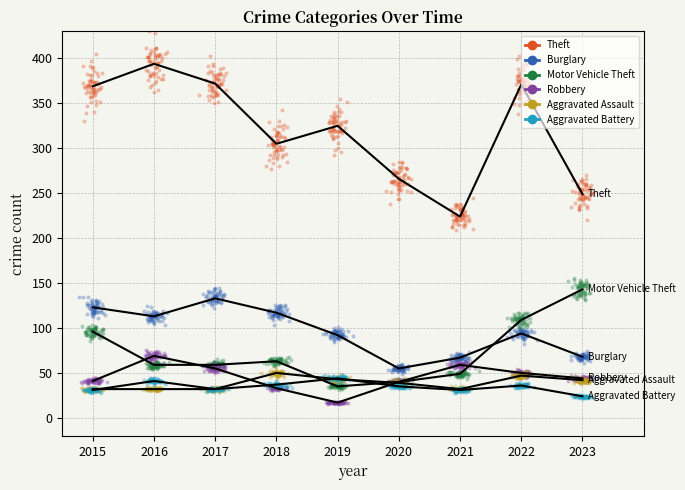

What are all the series names shown in the legend?

Theft, Burglary, Motor Vehicle Theft, Robbery, Aggravated Assault, Aggravated Battery